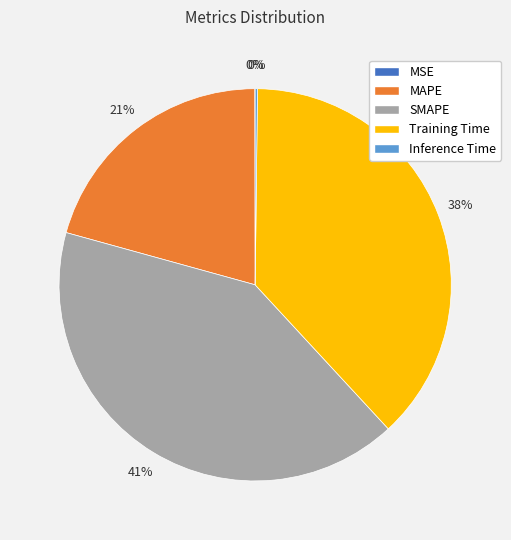

What percentage is the Training Time slice, to the nearest percent?

38%